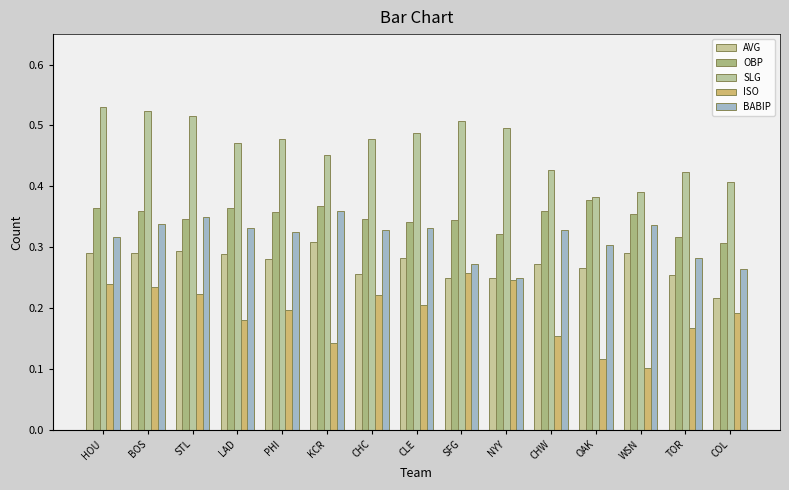

Where is ISO nearest to the value 0?

WSN